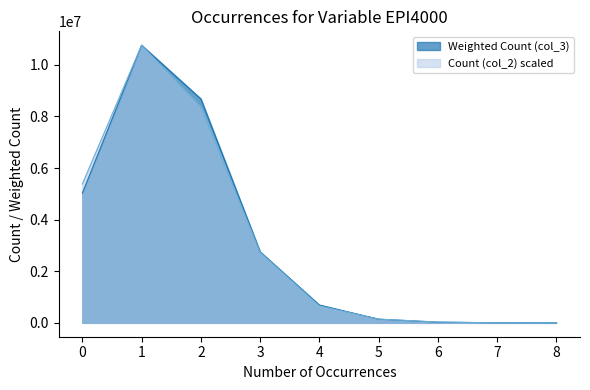

How many lines are shown in the chart?

2